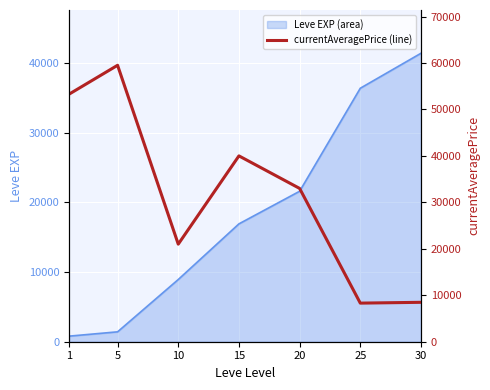

The chart shows a value of 53331.6 at 20. True or false?

False